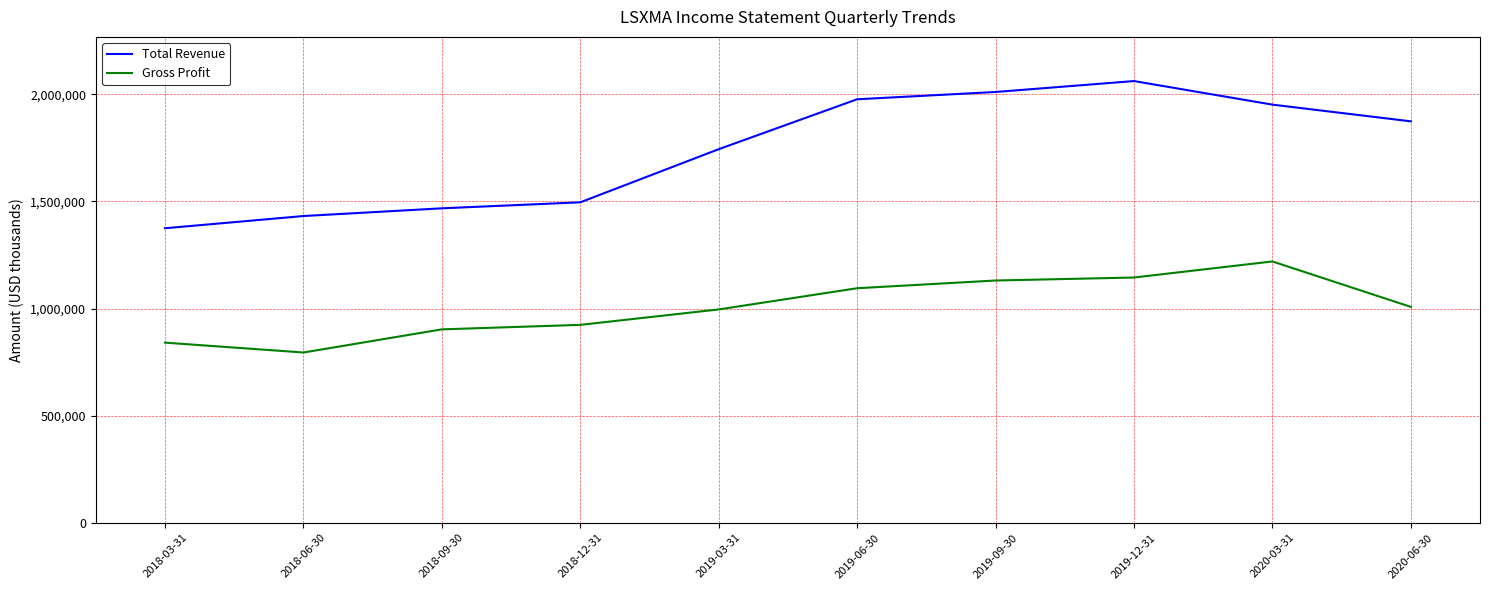

Which series has the largest range (max minus min)?

Total Revenue